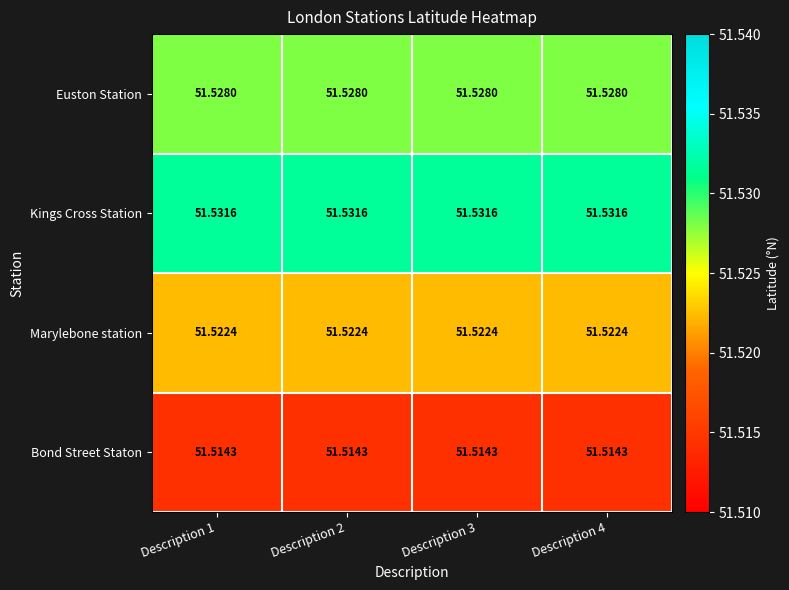

Is the value of Bond Street Staton at Description 1 greater than the value of Marylebone station at Description 3?

No